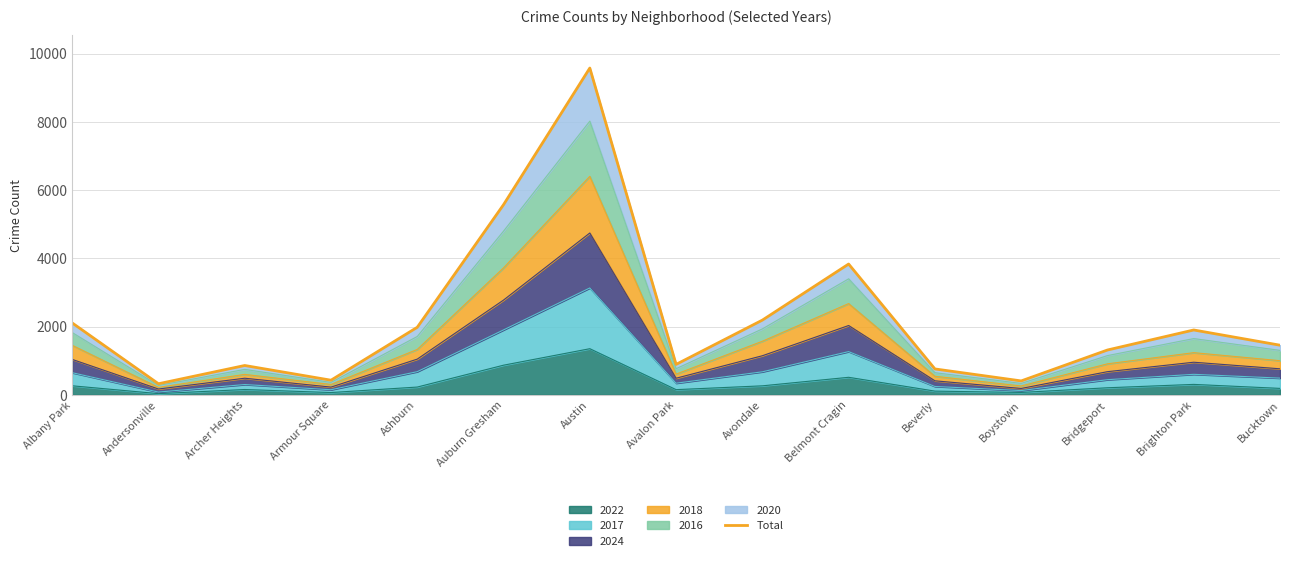

Reading left to right, list all the values displayed in this chart.

Albany Park=2107	Andersonville=324	Archer Heights=859	Armour Square=428	Ashburn=1979	Auburn Gresham=5573	Austin=9578	Avalon Park=891	Avondale=2189	Belmont Cragin=3833	Beverly=758	Boystown=407	Bridgeport=1313	Brighton Park=1900	Bucktown=1454